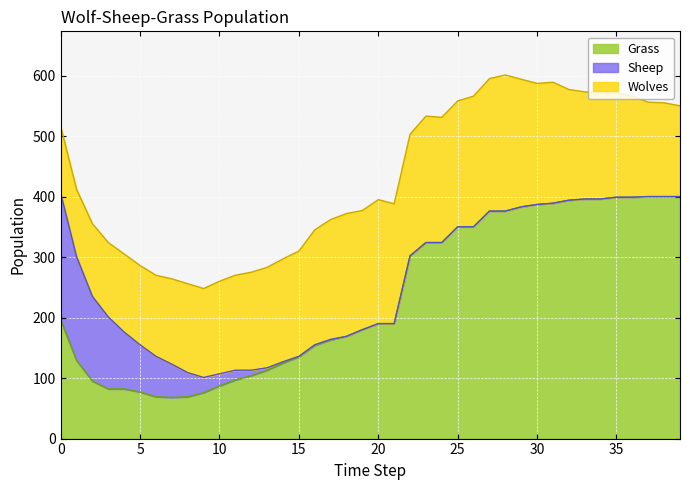

How many lines are shown in the chart?

3